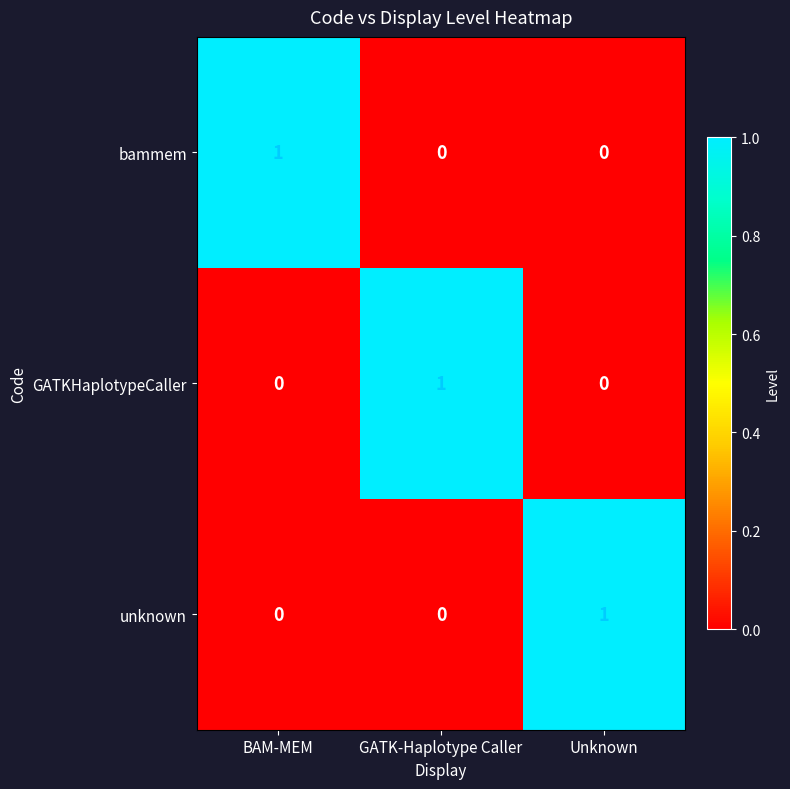

True or false: unknown has a value of 0 at BAM-MEM.

True